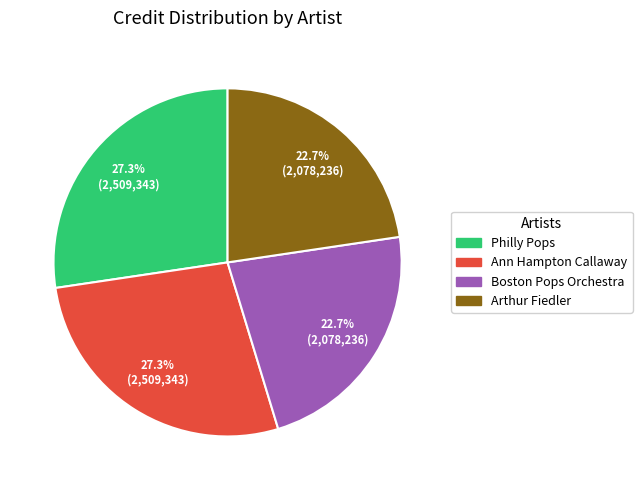

What portion of the pie excludes Philly Pops?

72.7%